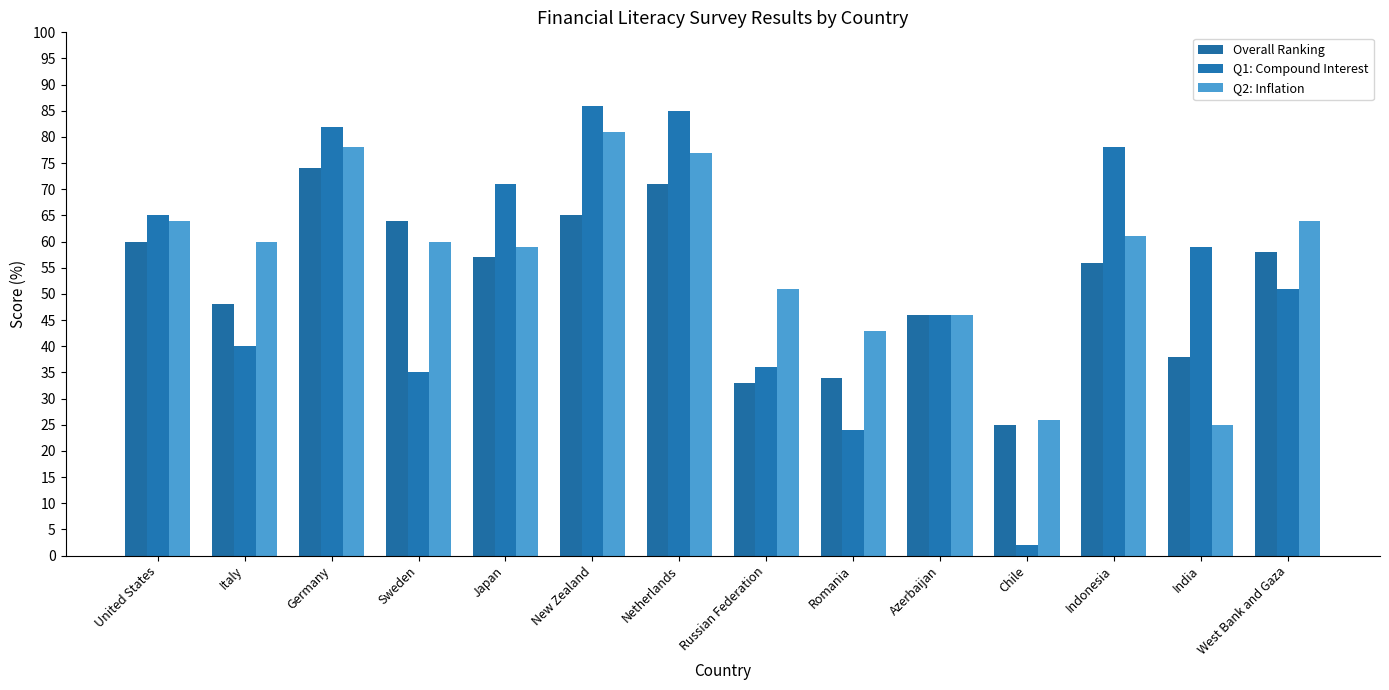

Where does the Q1: Compound Interest series first go above 59?

United States